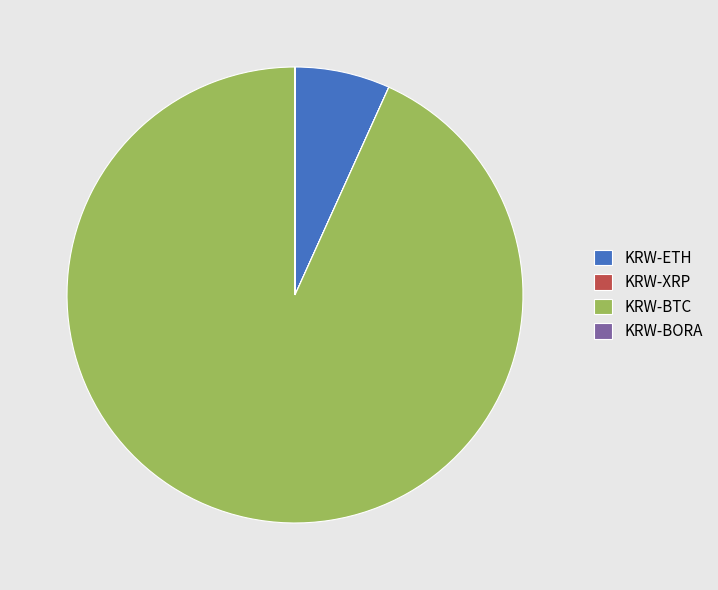

What is the largest slice in the pie chart?

KRW-BTC